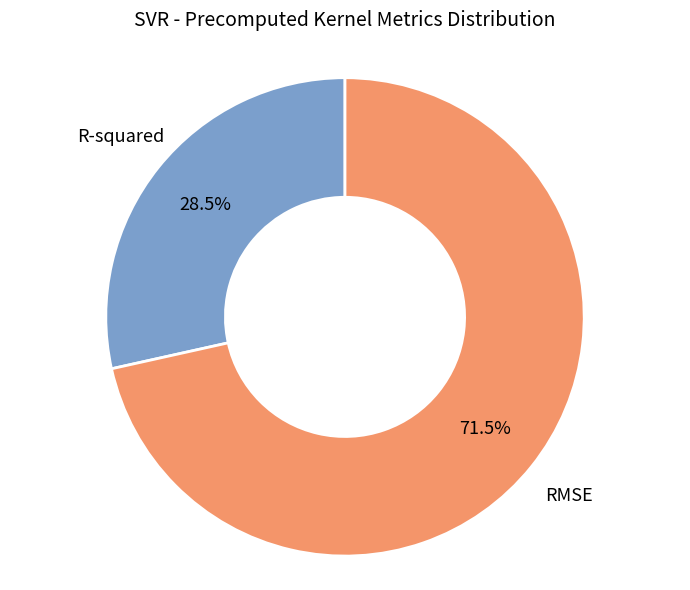

How many slices are in this pie chart?

2